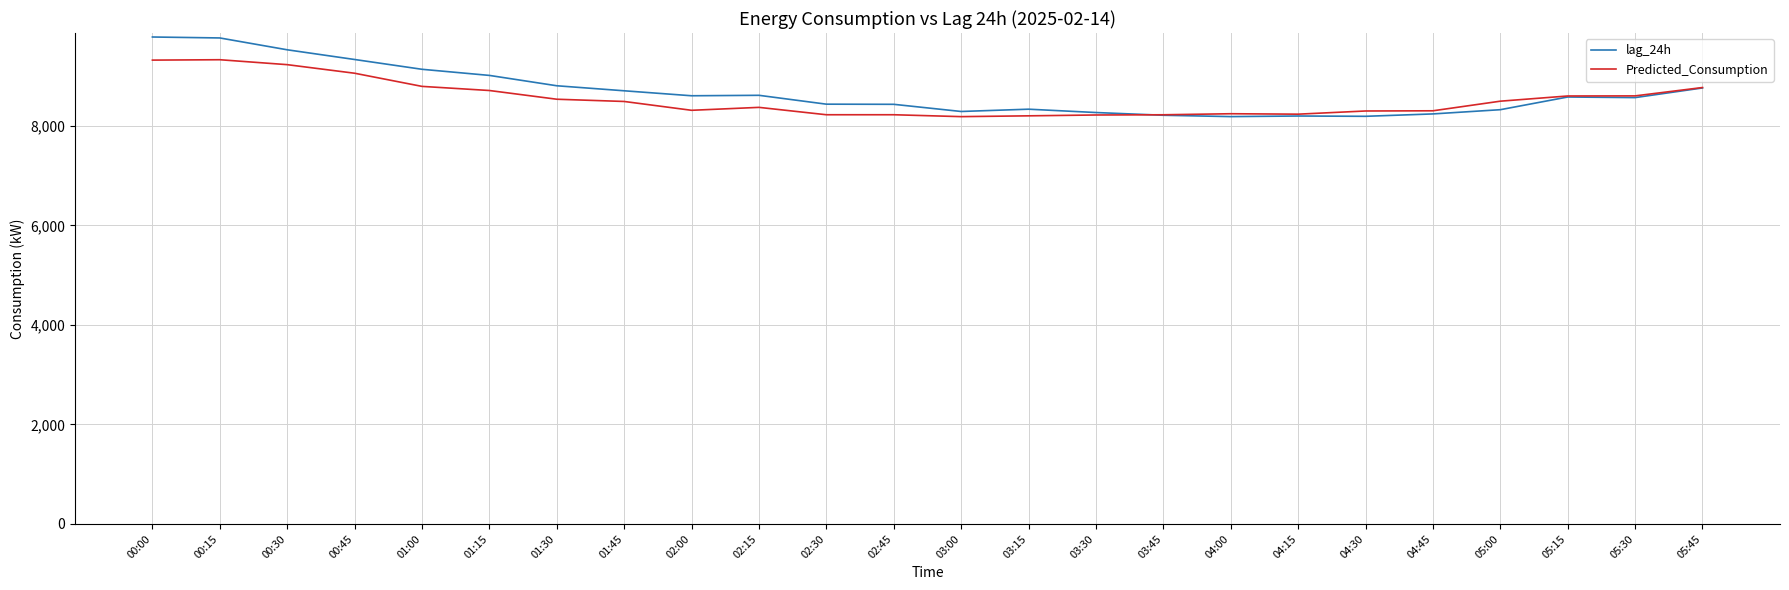

List the series in order of their peak value, highest first.

lag_24h, Predicted_Consumption